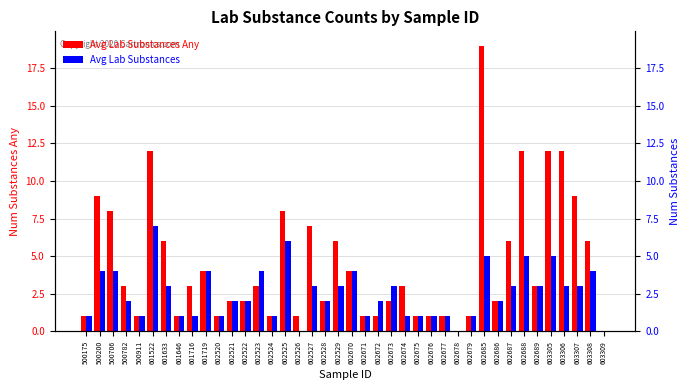

What is the total value across all series at 602525?

14